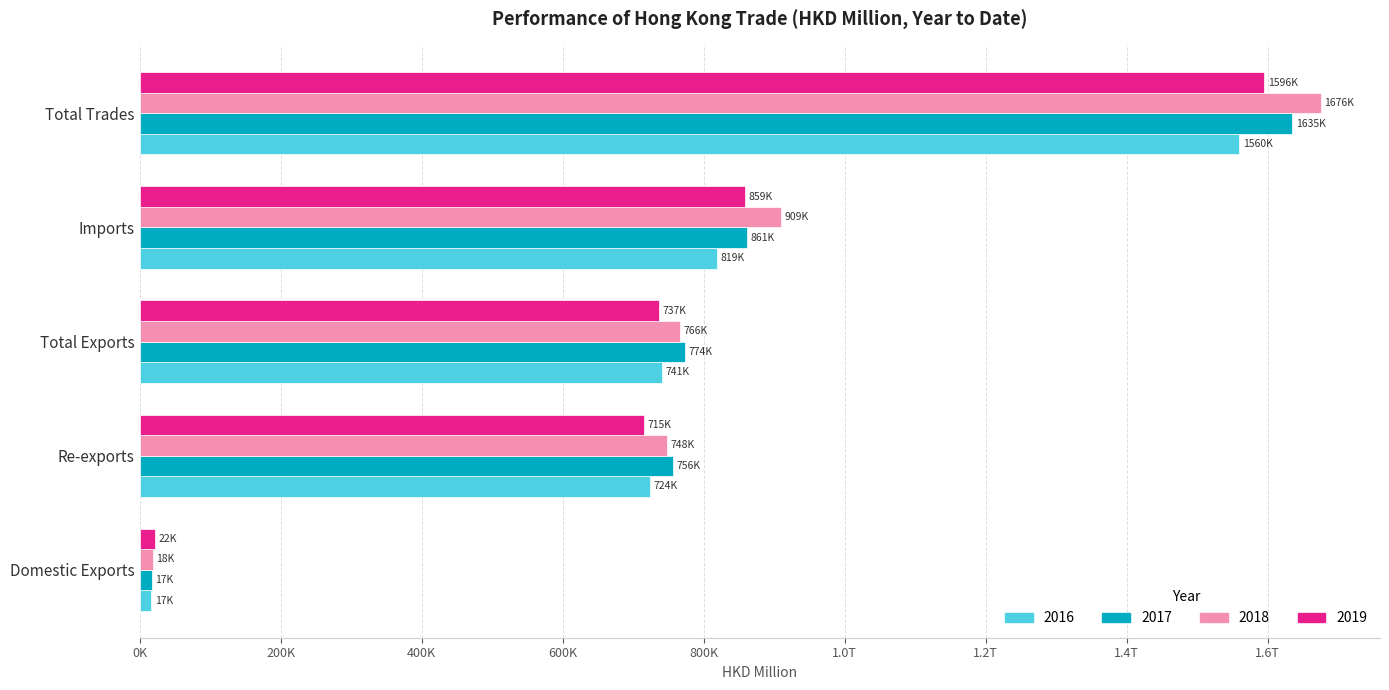

What is the label of the 3rd bar from the left?

Total Exports